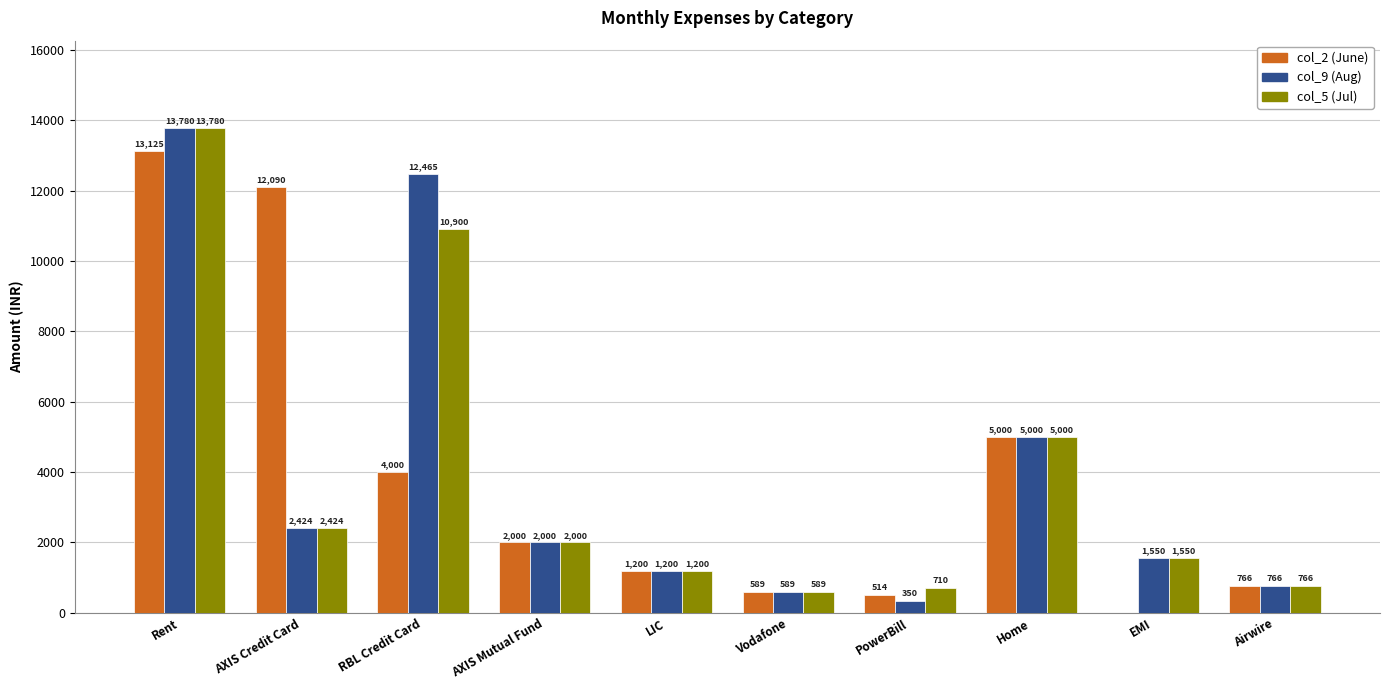

How many groups of bars are there?

10